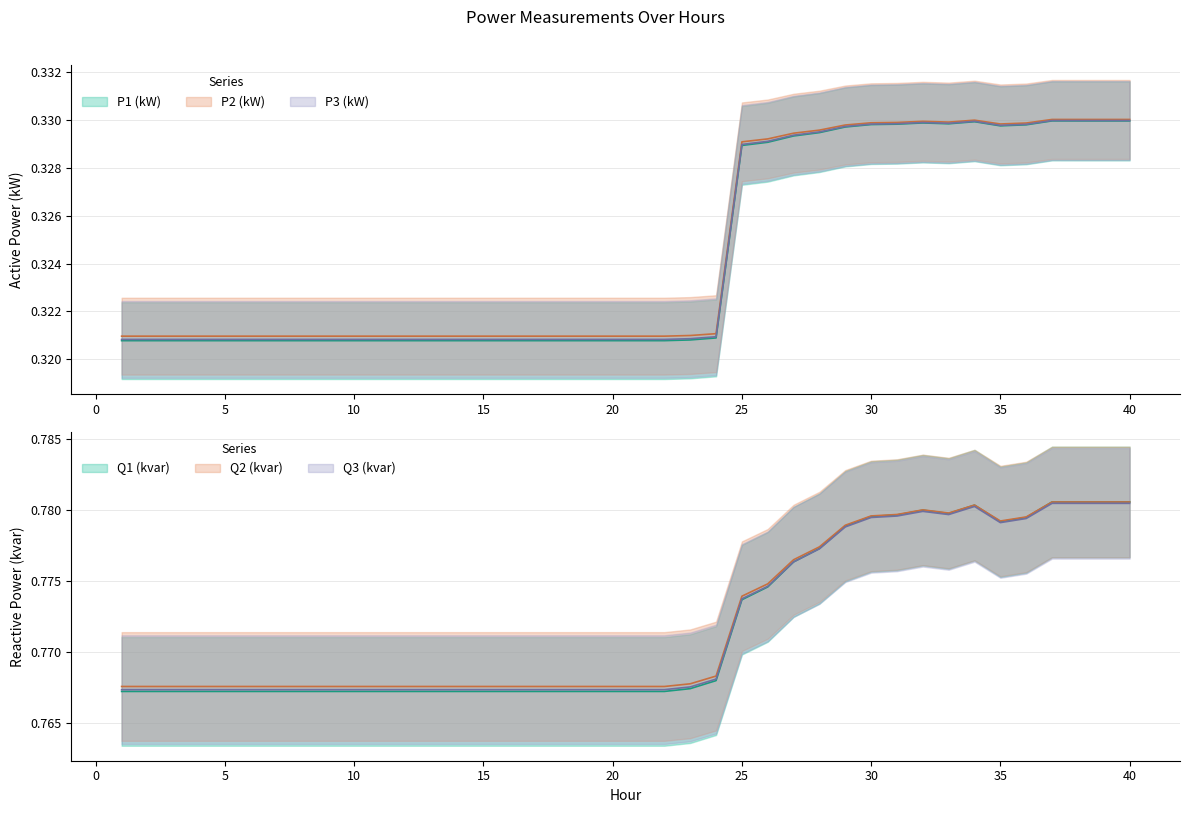

What is the minimum value shown in the chart?

0.3